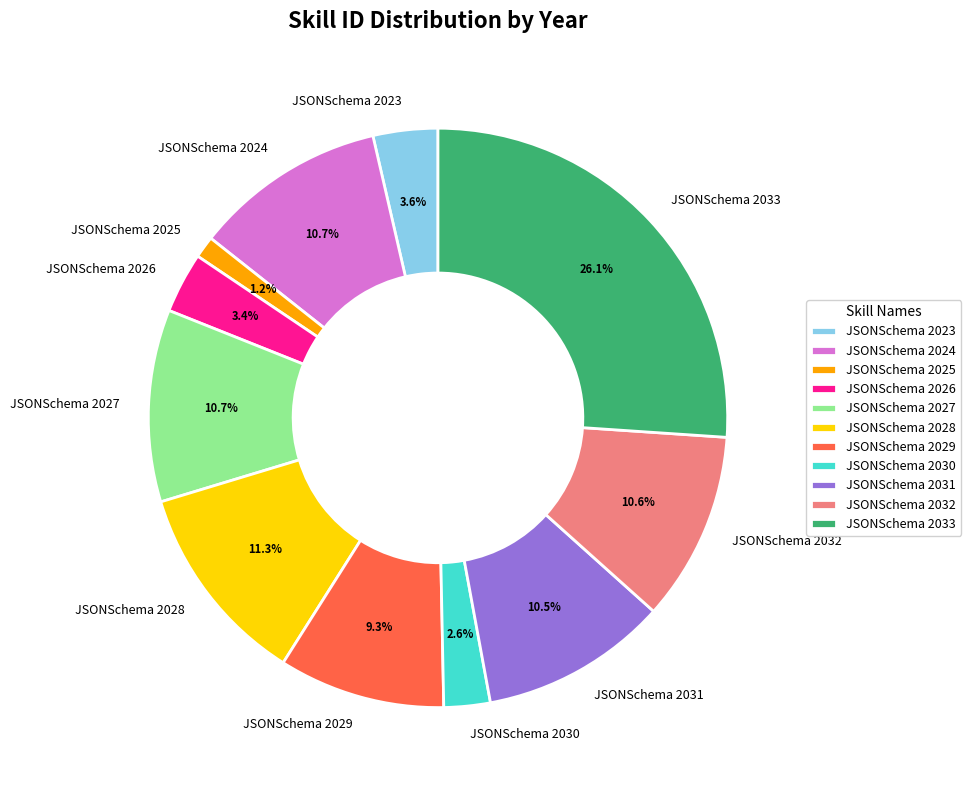

To the nearest percent, what portion does JSONSchema 2033 represent?

26%